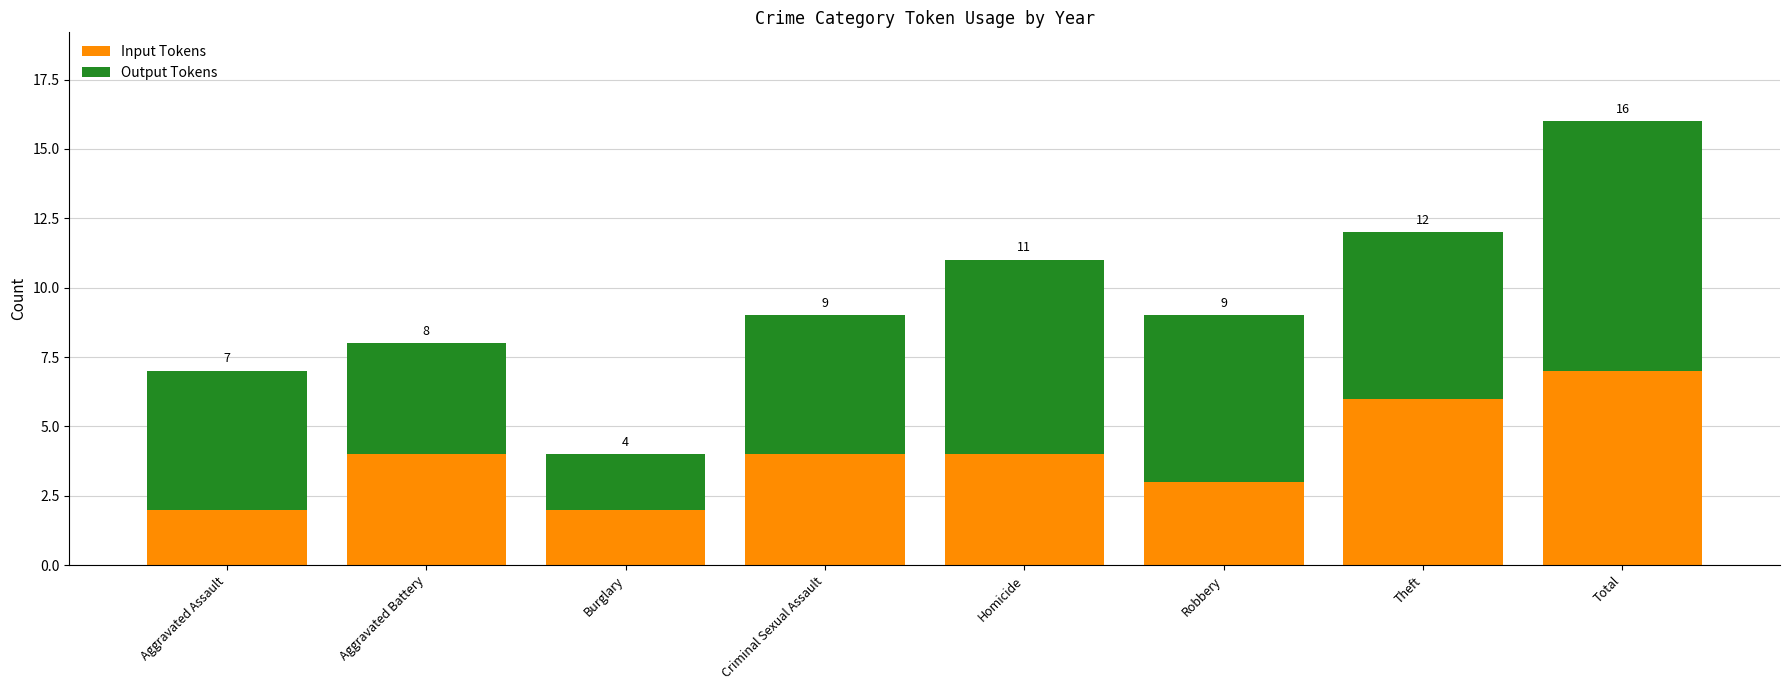

The value of Input Tokens at Aggravated Battery is 6. True or false?

False